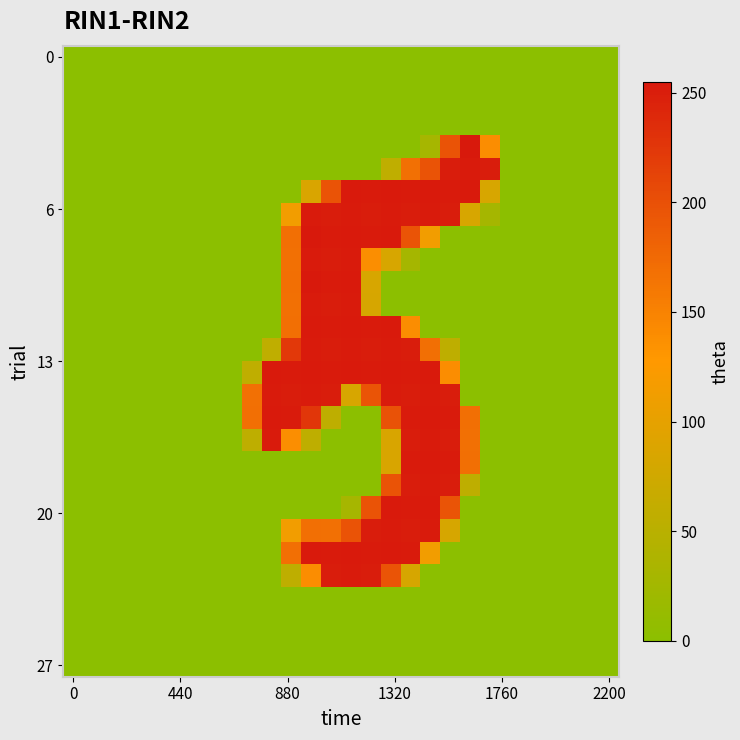

What is the maximum value shown in the chart?

255